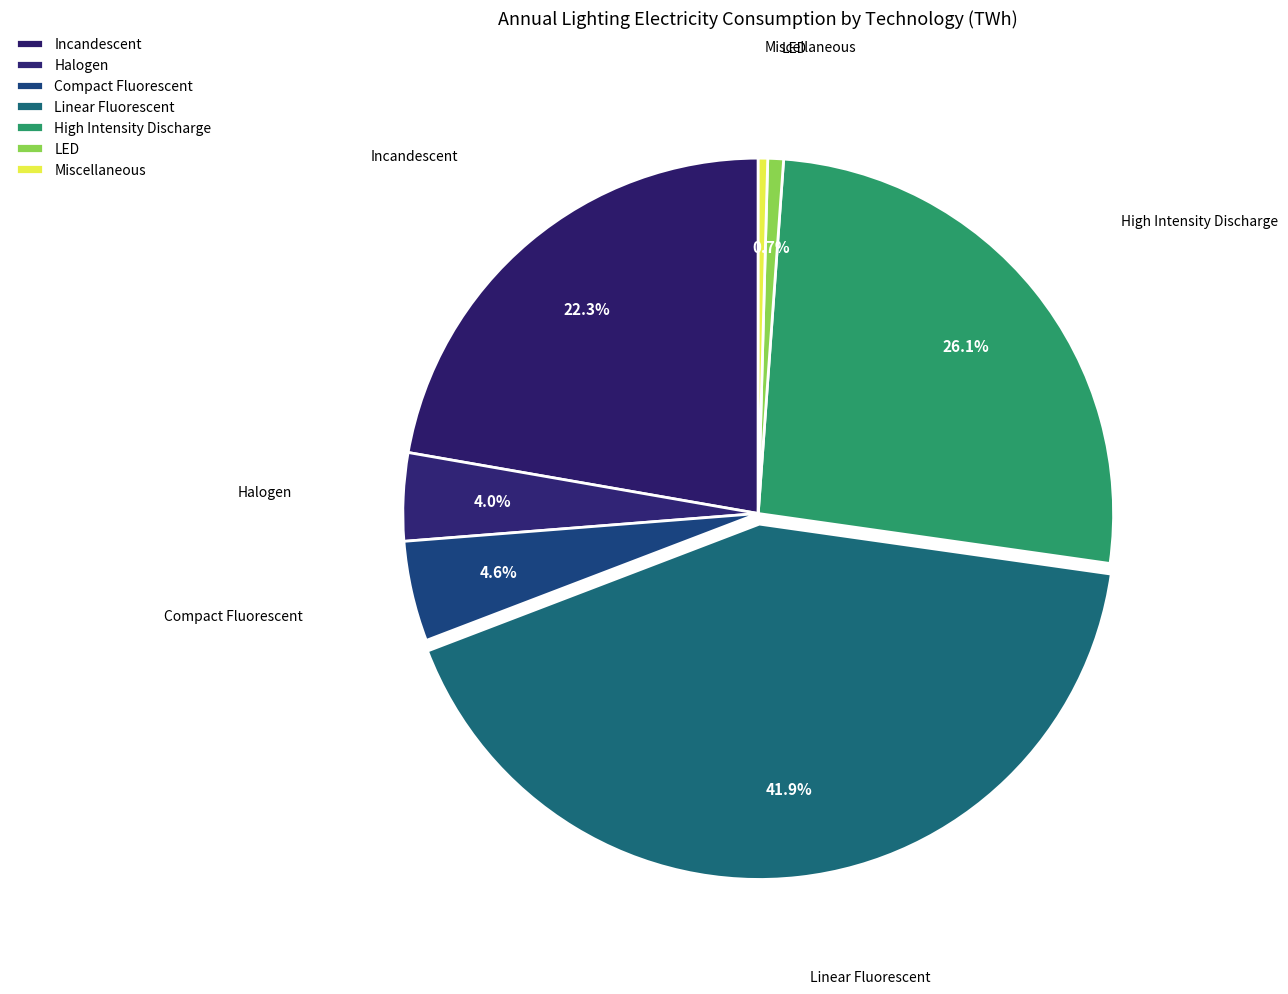

To the nearest percent, what percentage of the pie is Incandescent?

22%